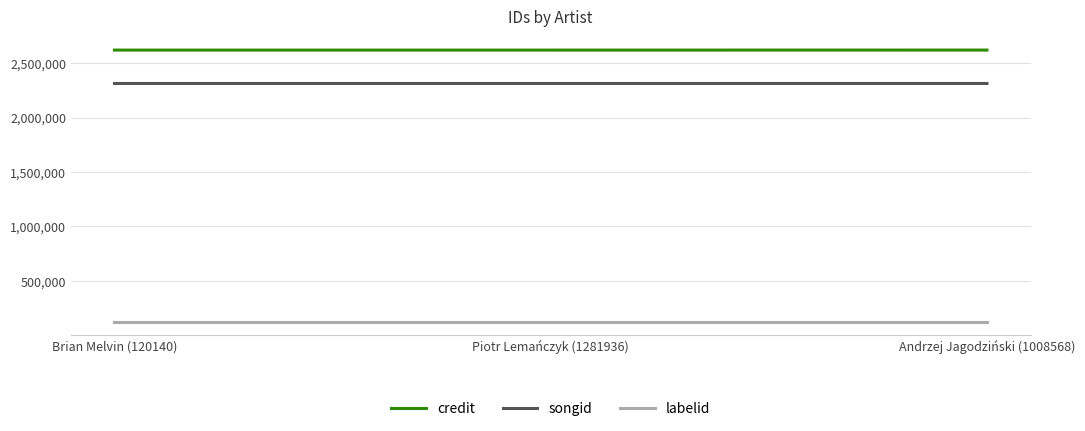

What is the difference between the highest and lowest values at Piotr Lemańczyk (1281936)?

2495912